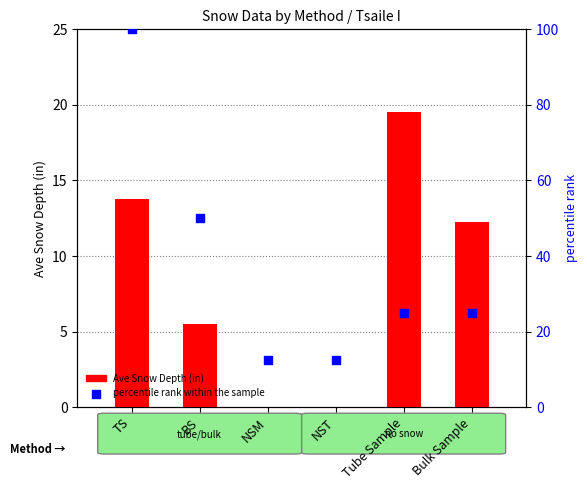

Which series has the largest Y range (max minus min)?

percentile rank within the sample